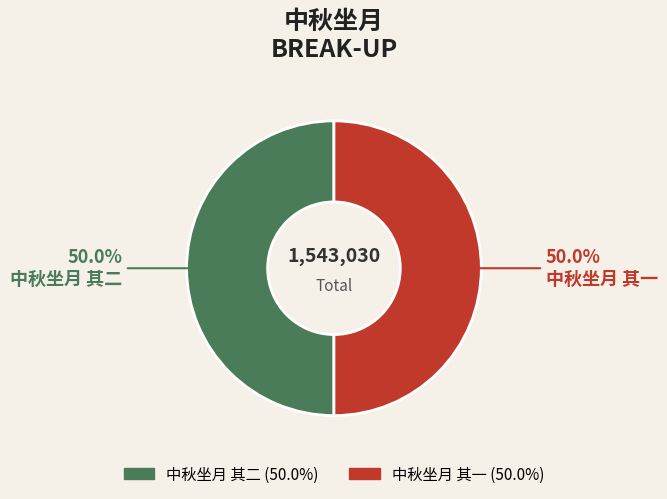

What is the ratio of the value at 中秋坐月 其一 to the value at 中秋坐月 其二?

1.0